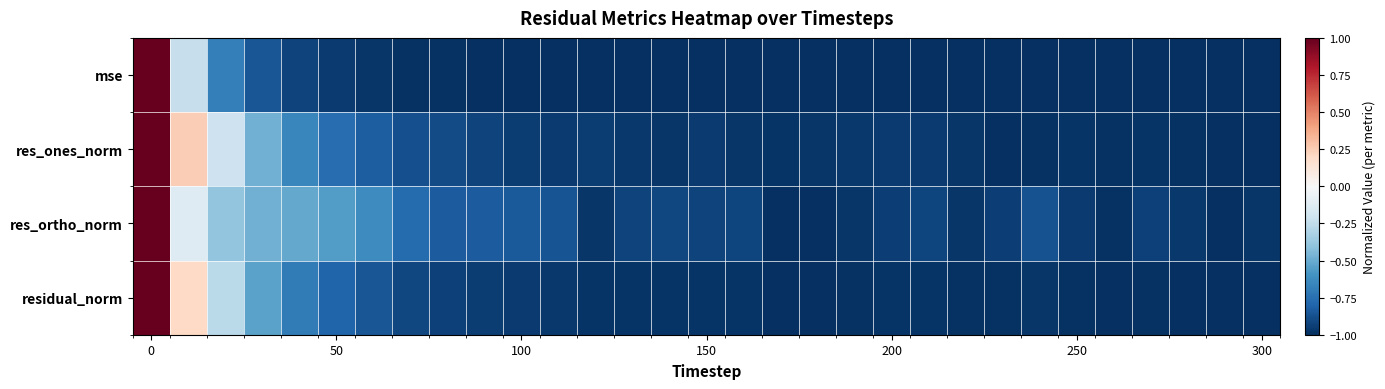

What is the smallest value displayed?

-1.0